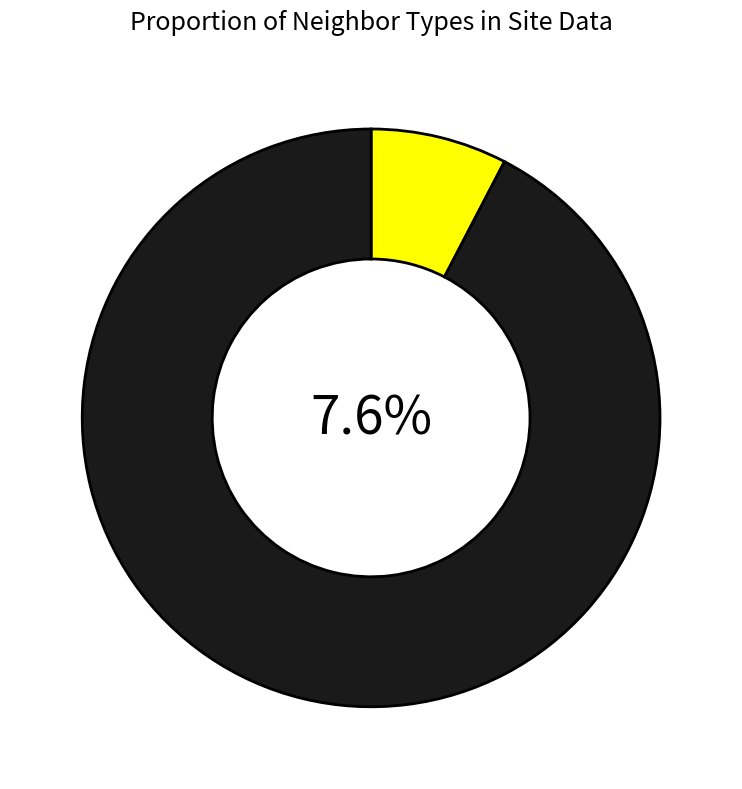

What percentage is the 3 slice, to the nearest percent?

8%